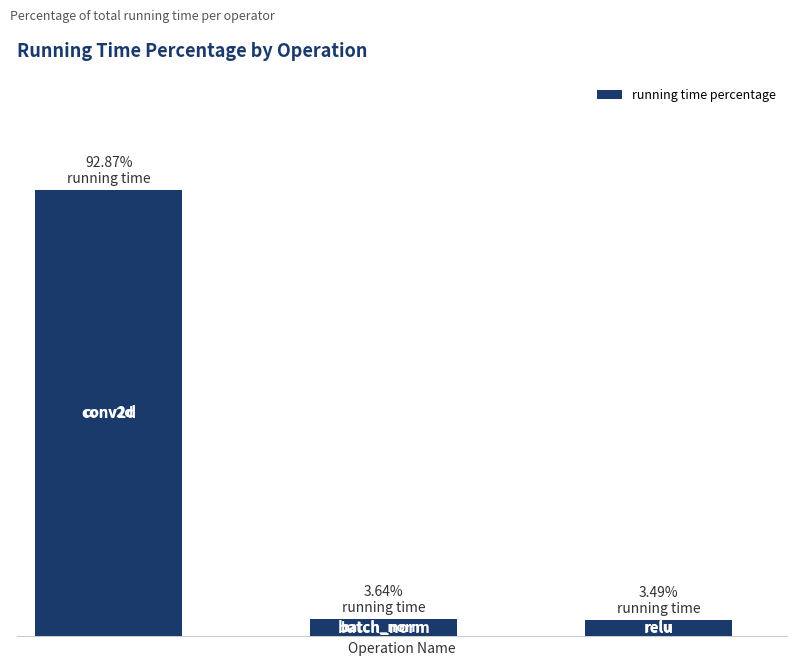

Does the chart contain any negative values?

No